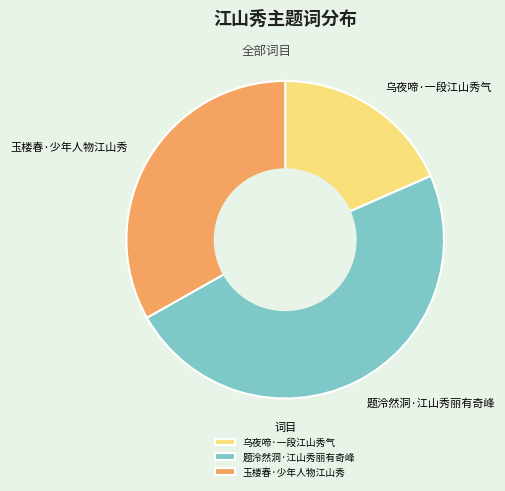

Rank the categories by value from lowest to highest.

乌夜啼·一段江山秀气, 玉楼春·少年人物江山秀, 题泠然洞·江山秀丽有奇峰